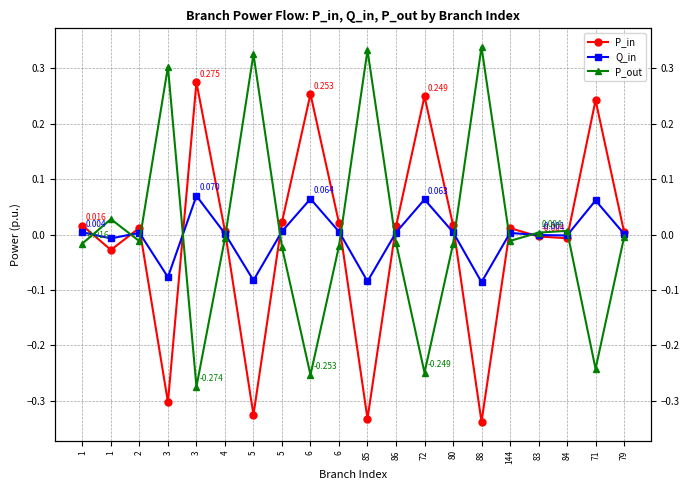

At which label is P_in closest to 0?

83